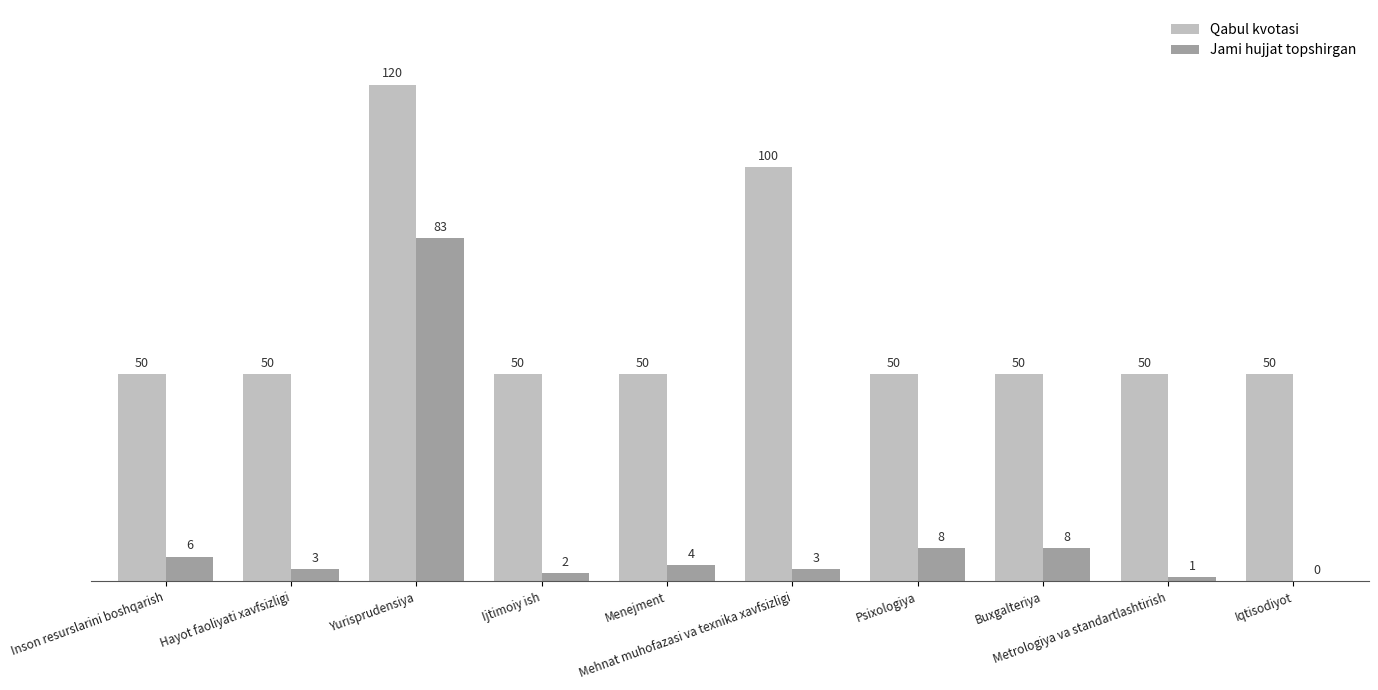

What is the approximate value of Qabul kvotasi at Hayot faoliyati xavfsizligi, to the nearest 5?

50